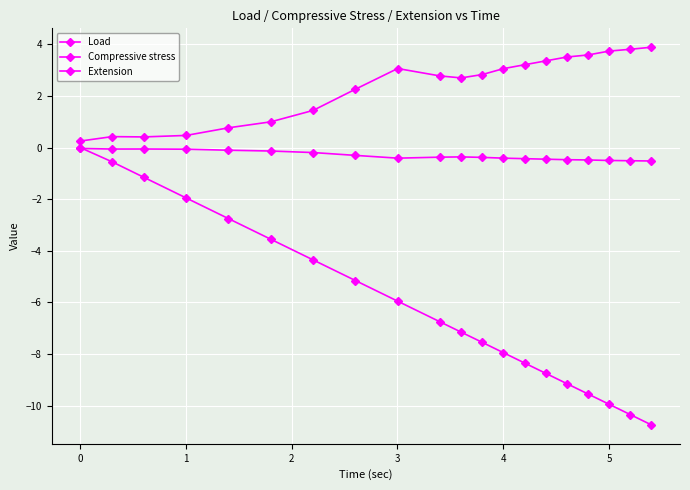

Reading right to left, transcribe all the data shown in this chart.

Load: -0.5	-0.5	-0.5	-0.5	-0.5	-0.5	-0.4	-0.4	-0.4	-0.4	-0.4	-0.4	-0.3	-0.2	-0.1	-0.1	-0.1	-0.1	-0.1	-0.0
Compressive stress: 3.9	3.8	3.7	3.6	3.5	3.4	3.2	3.1	2.8	2.7	2.8	3.1	2.3	1.4	1.0	0.8	0.5	0.4	0.4	0.3
Extension: -10.8	-10.3	-9.9	-9.6	-9.2	-8.8	-8.3	-8.0	-7.5	-7.2	-6.8	-6.0	-5.2	-4.4	-3.6	-2.8	-2.0	-1.2	-0.6	0.0